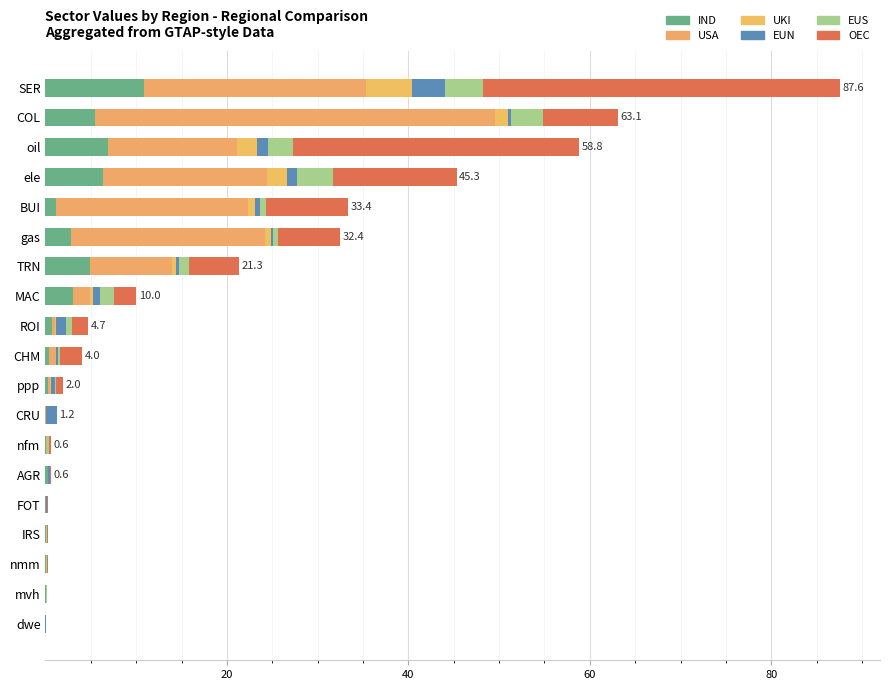

What is the difference between the maximum and second lowest values in the OEC series?

39.4